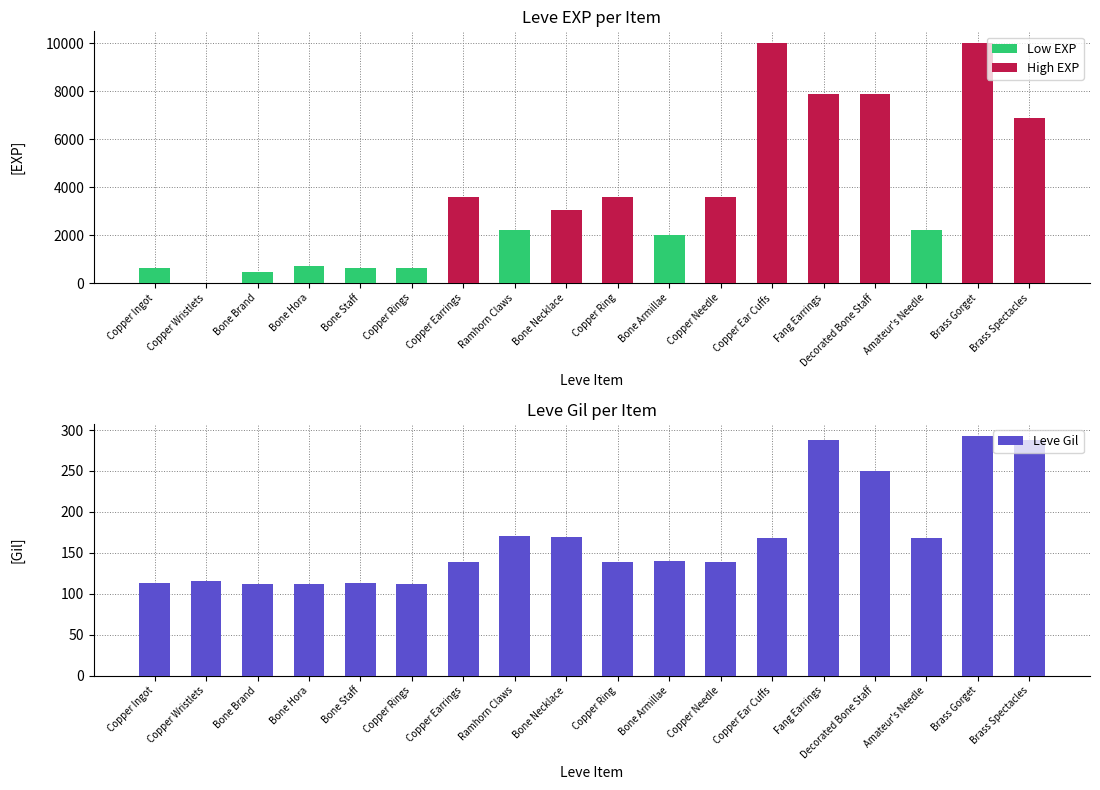

What is the difference between the Low EXP values at Brass Gorget and Bone Armillae?

1980